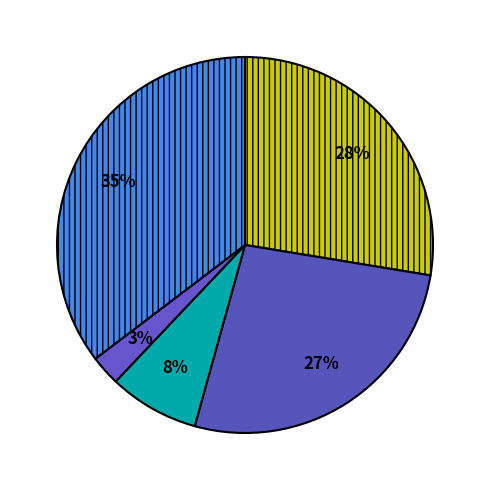

How many segments does this pie chart have?

5